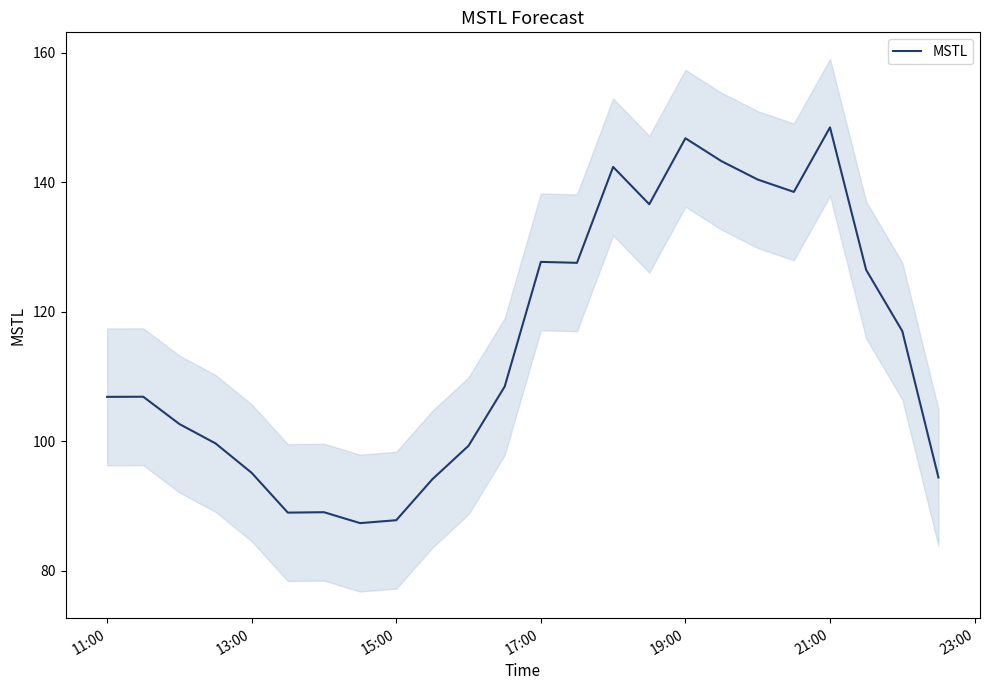

What is the highest value of the MSTL series?

148.5